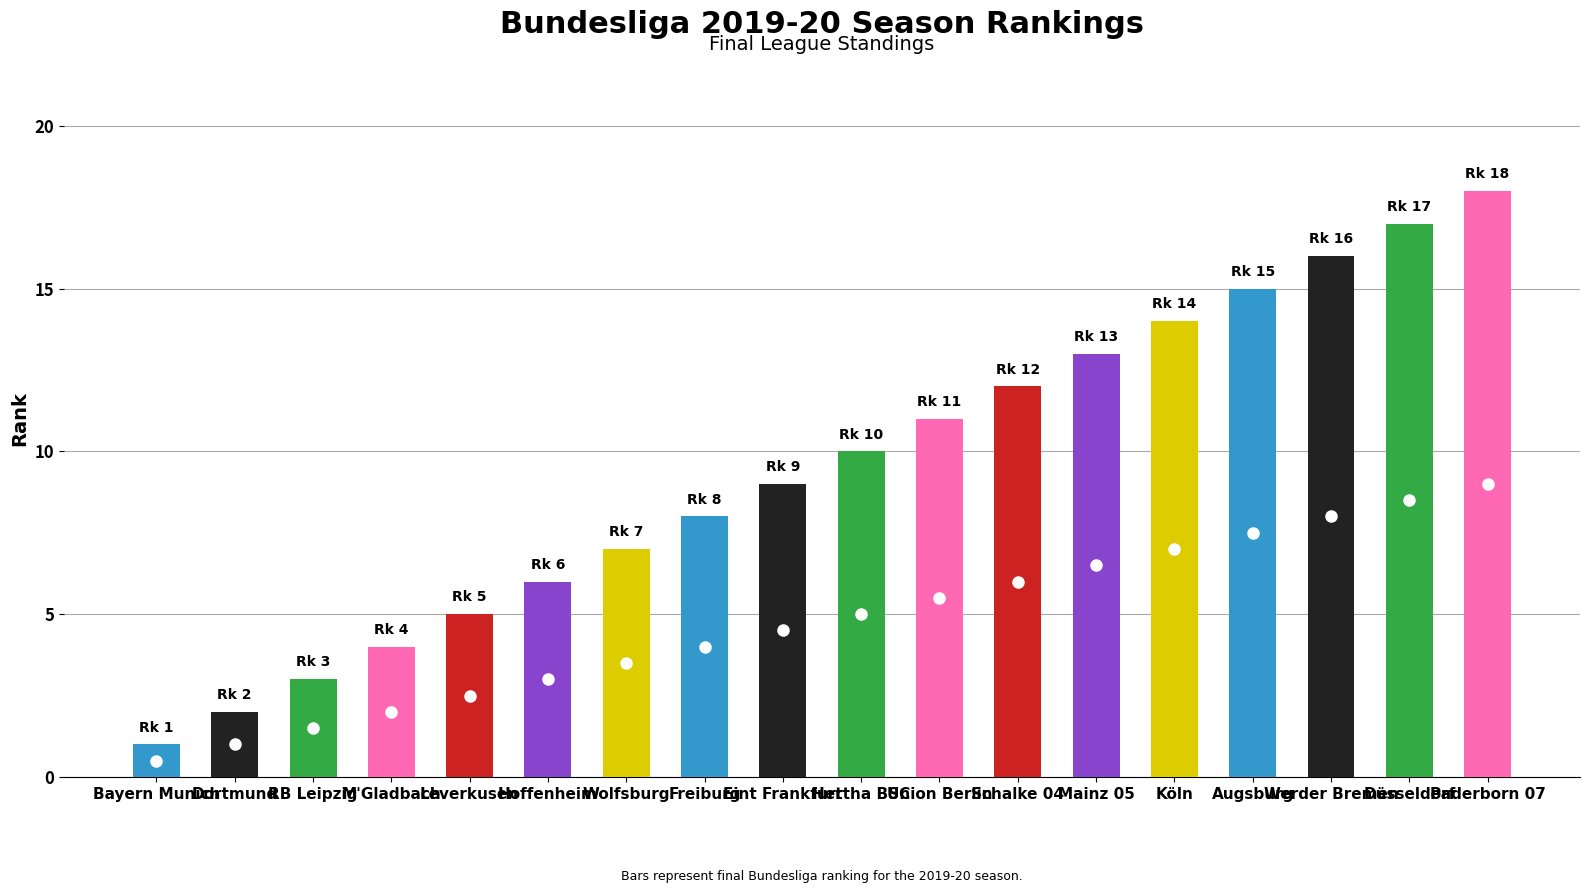

What is the value of the 3rd bar from the left?

3